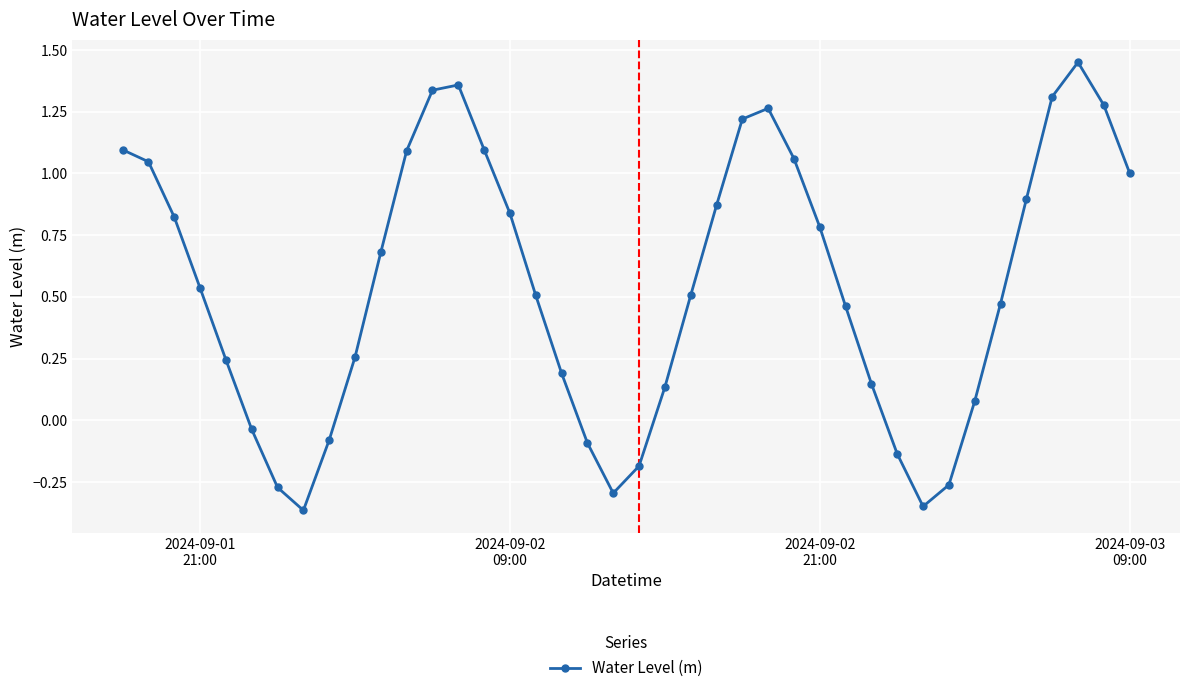

True or false: there are more than 0 points higher than both neighbors.

True